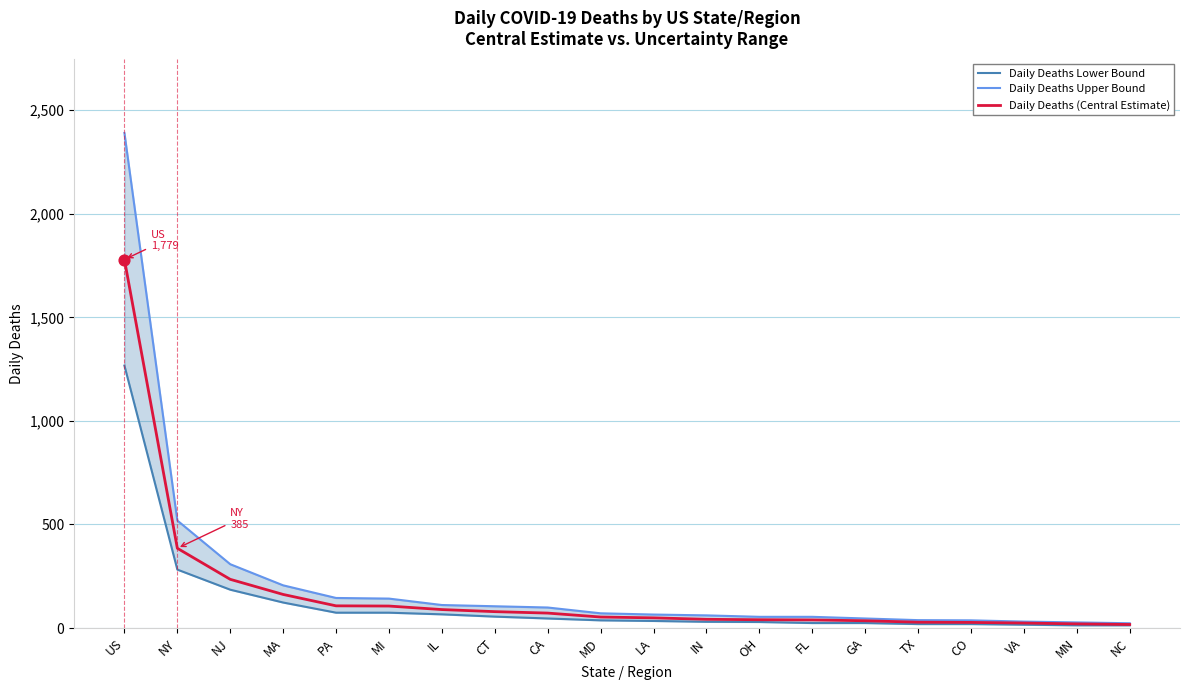

Which series contains the highest Y value?

Daily Deaths Upper Bound